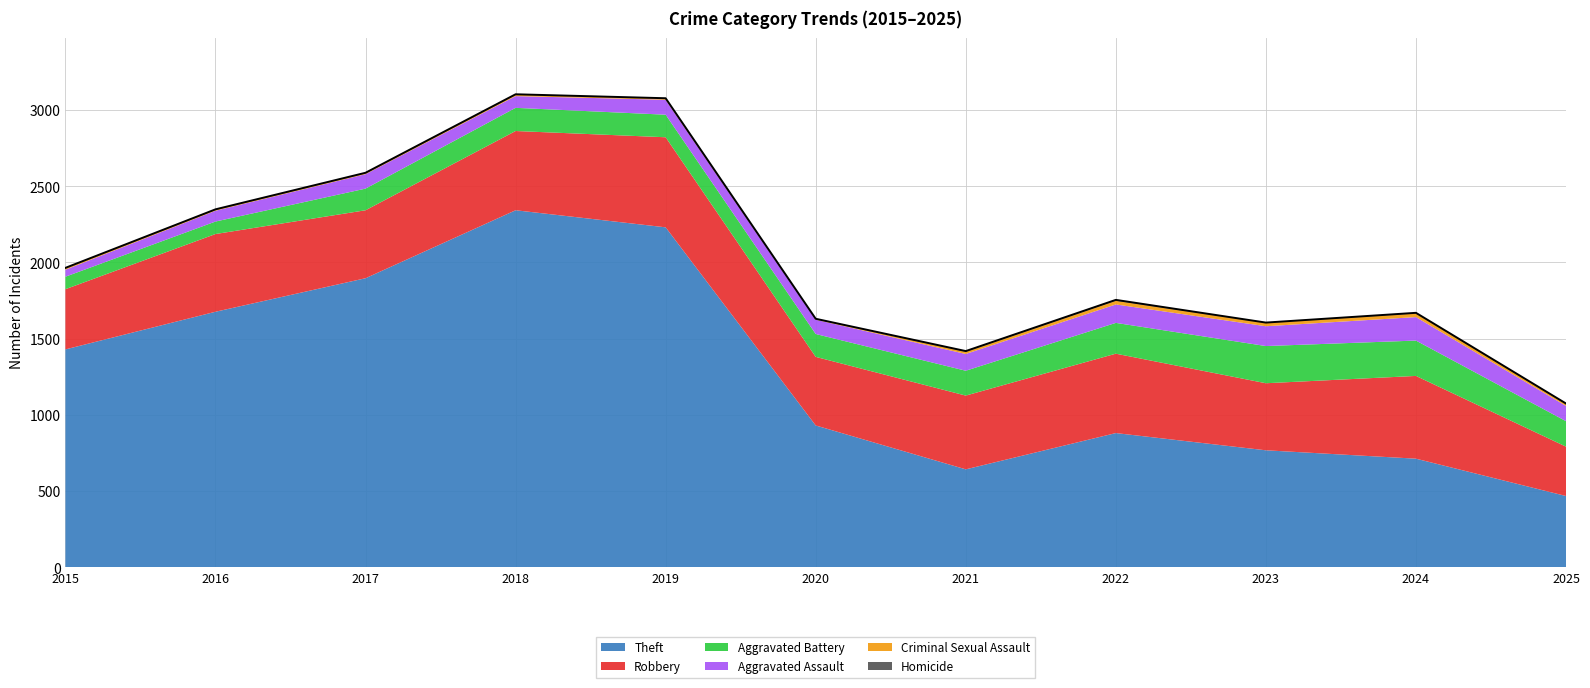

Which category has the lowest value in the Homicide series?

2015